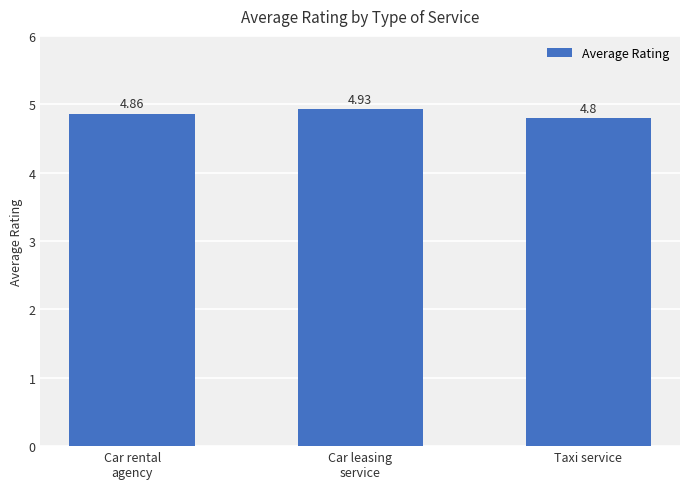

List the labels in order of value, largest first.

Car leasing
service, Car rental
agency, Taxi service